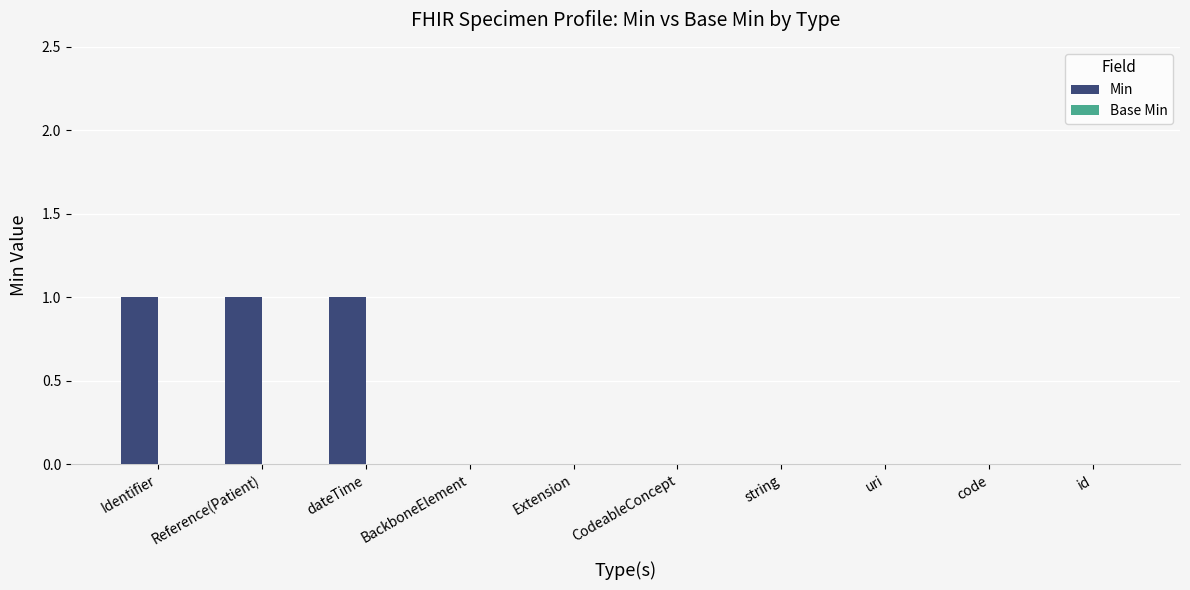

How many data points does each series have?

10